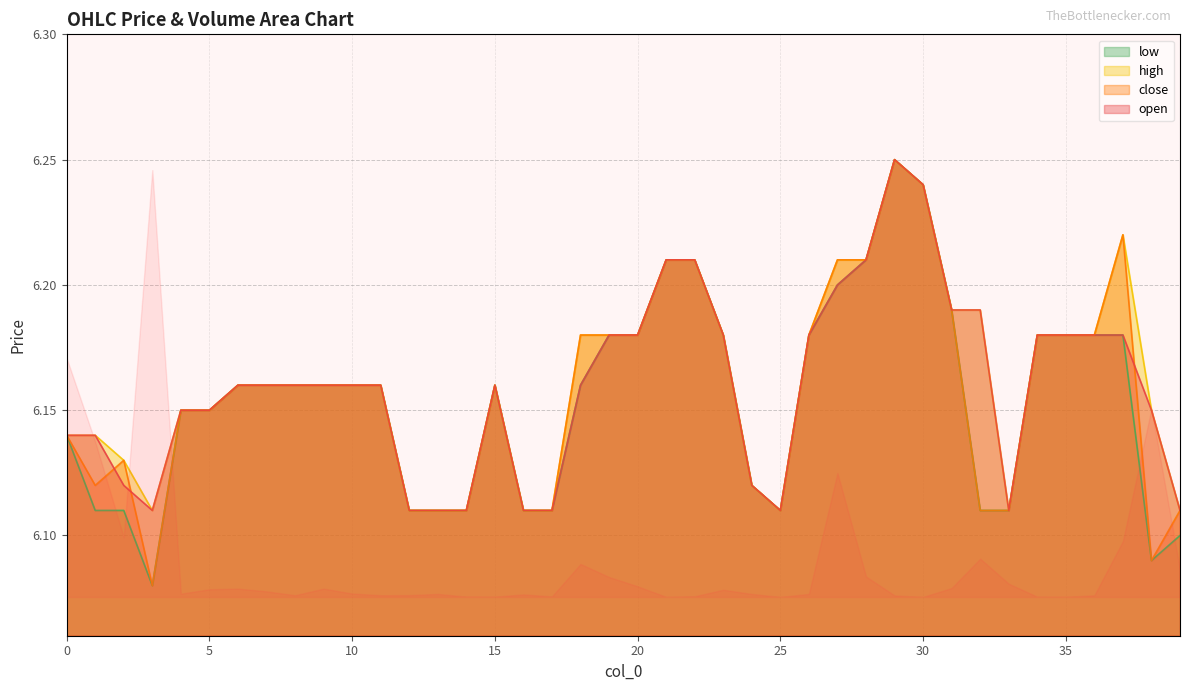

At which label does open reach its minimum?

3